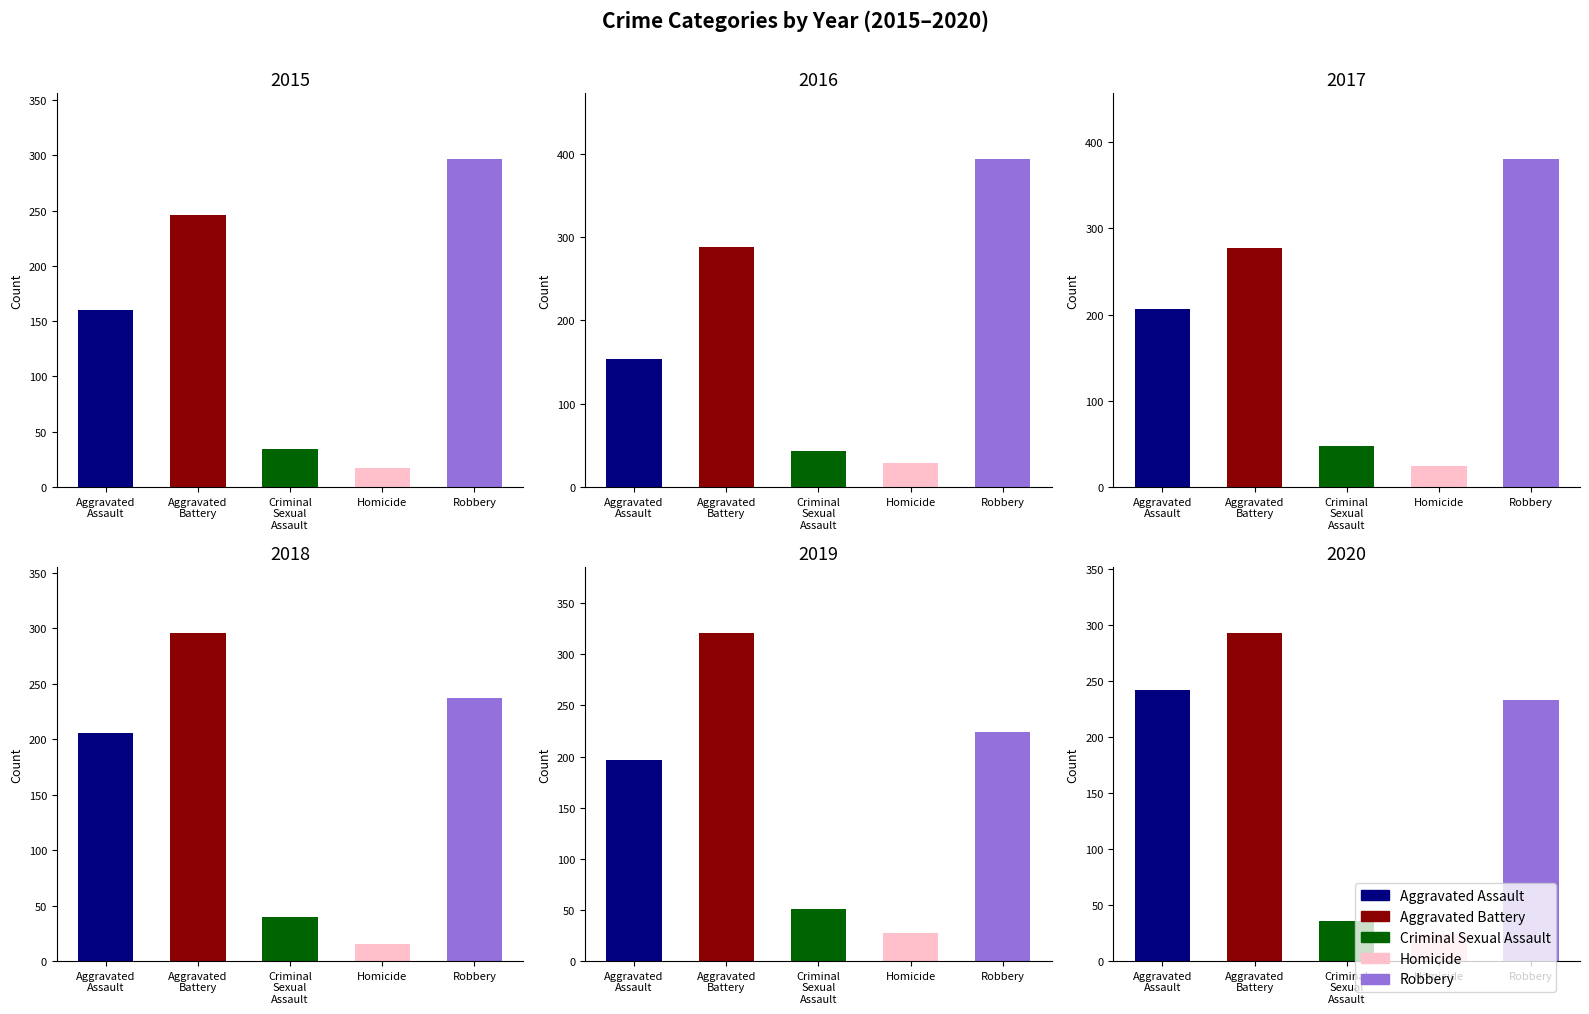

What is the label of the 4th bar from the left?

Homicide